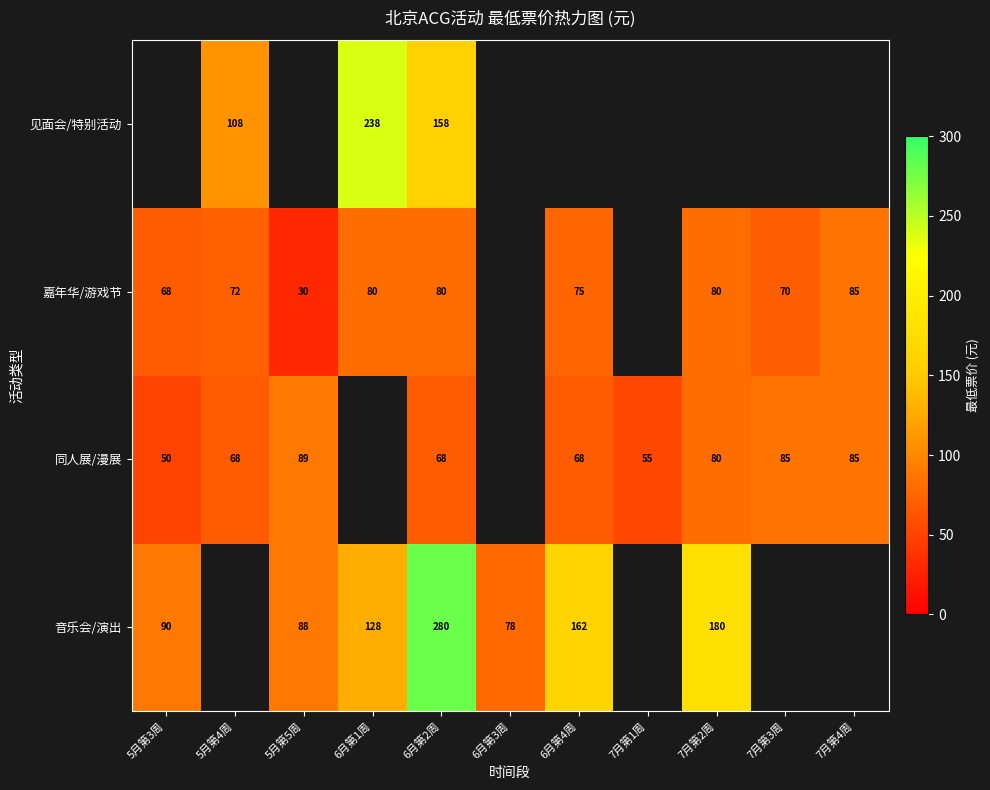

The value of 音乐会/演出 at 6月第3周 is 123. True or false?

False